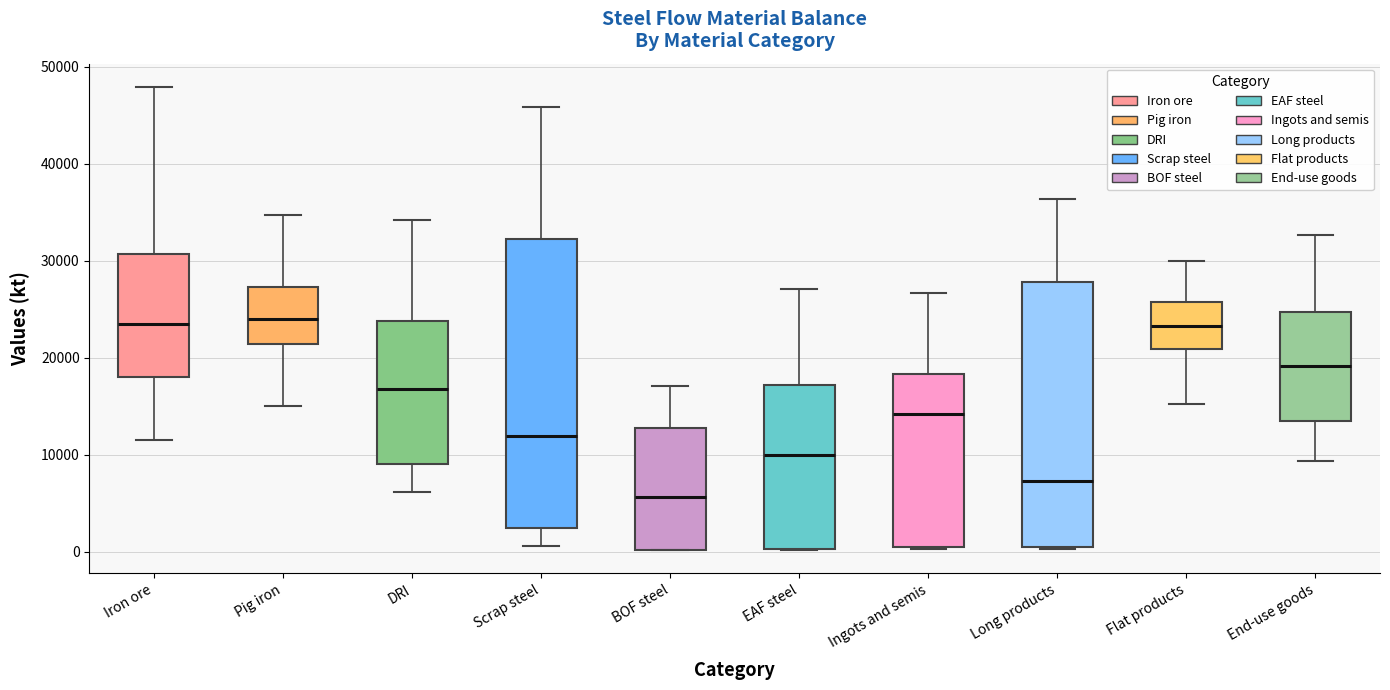

Reading left to right, read every box against the y-axis: the position of its median line, the range the box covers, and the ends of its whiskers. The values are not printed on the chart, so give them approximately, as read against the axis.

Iron ore: median 23000, box 18000 to 31000, whiskers 12000 to 48000
Pig iron: median 24000, box 21000 to 27000, whiskers 15000 to 35000
DRI: median 17000, box 9000 to 24000, whiskers 6000 to 34000
Scrap steel: median 12000, box 2000 to 32000, whiskers 1000 to 46000
BOF steel: median 6000, box 0 to 13000, whiskers 0 to 17000
EAF steel: median 10000, box 0 to 17000, whiskers 0 to 27000
Ingots and semis: median 14000, box 0 to 18000, whiskers 0 to 27000
Long products: median 7000, box 0 to 28000, whiskers 0 to 36000
Flat products: median 23000, box 21000 to 26000, whiskers 15000 to 30000
End-use goods: median 19000, box 14000 to 25000, whiskers 9000 to 33000